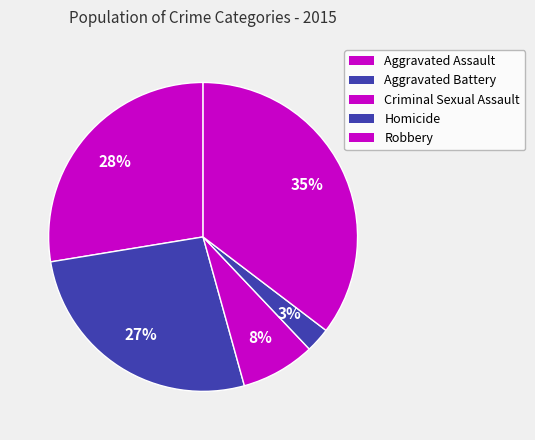

Count the number of slices in the pie.

5